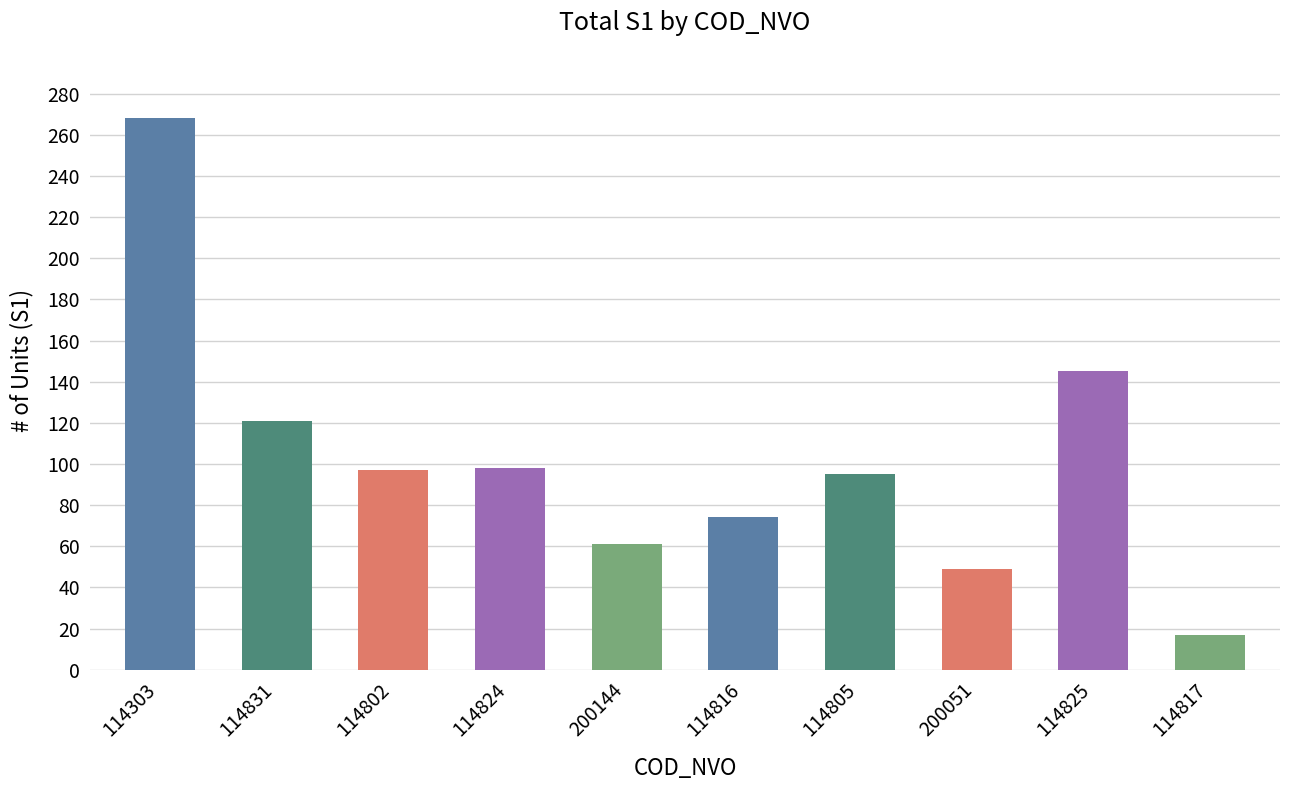

The chart shows a value of 98 at 114824. True or false?

True